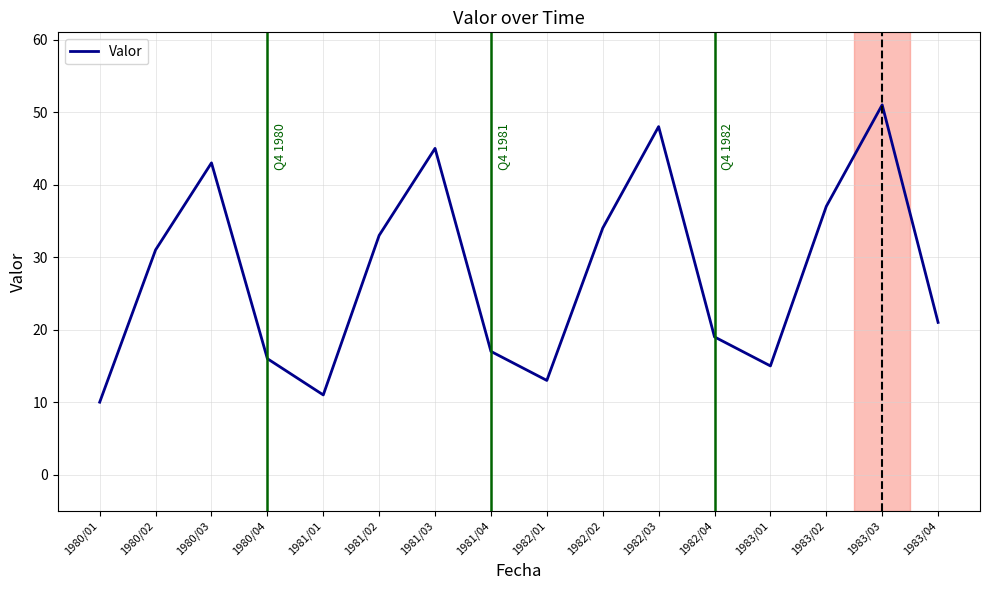

Which category has the highest value across all series?

1983/03